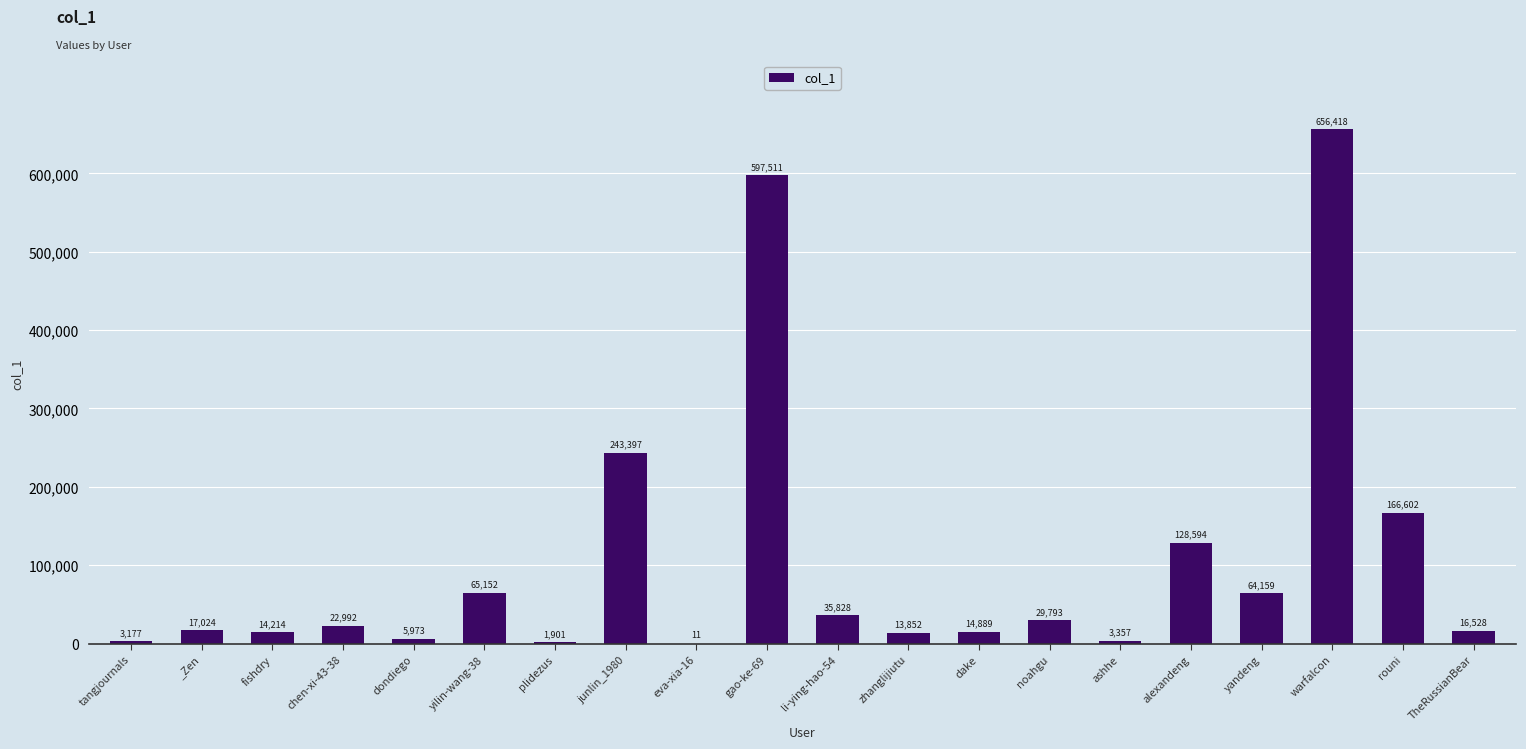

Reading left to right, transcribe all the data shown in this chart.

3177	17024	14214	22992	5973	65152	1901	243397	11	597511	35828	13852	14889	29793	3357	128594	64159	656418	166602	16528